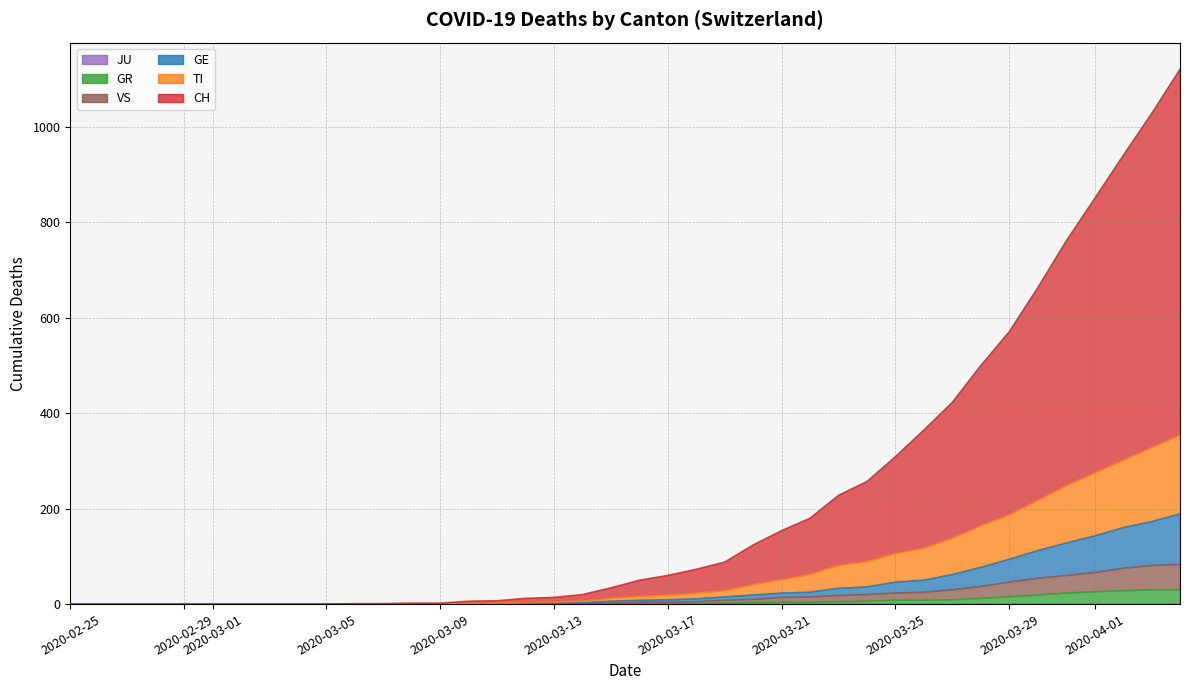

Does the chart display data point markers on the line(s)?

No